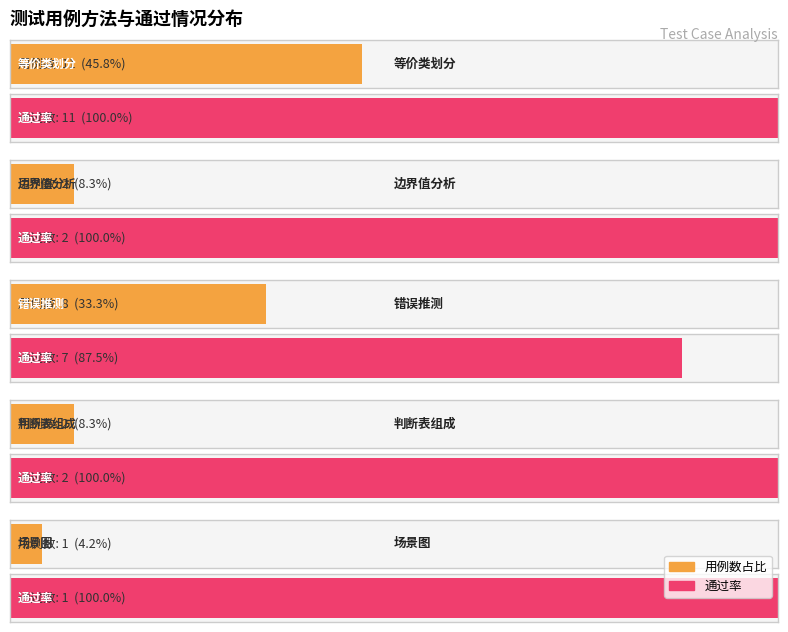

The 边界值分析 series shows 2 at 1. True or false?

True